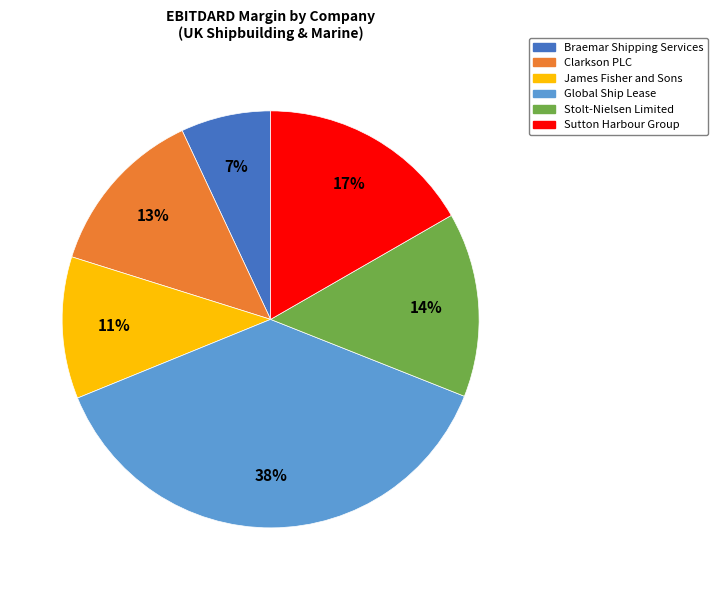

Which slice is the largest?

Global Ship Lease